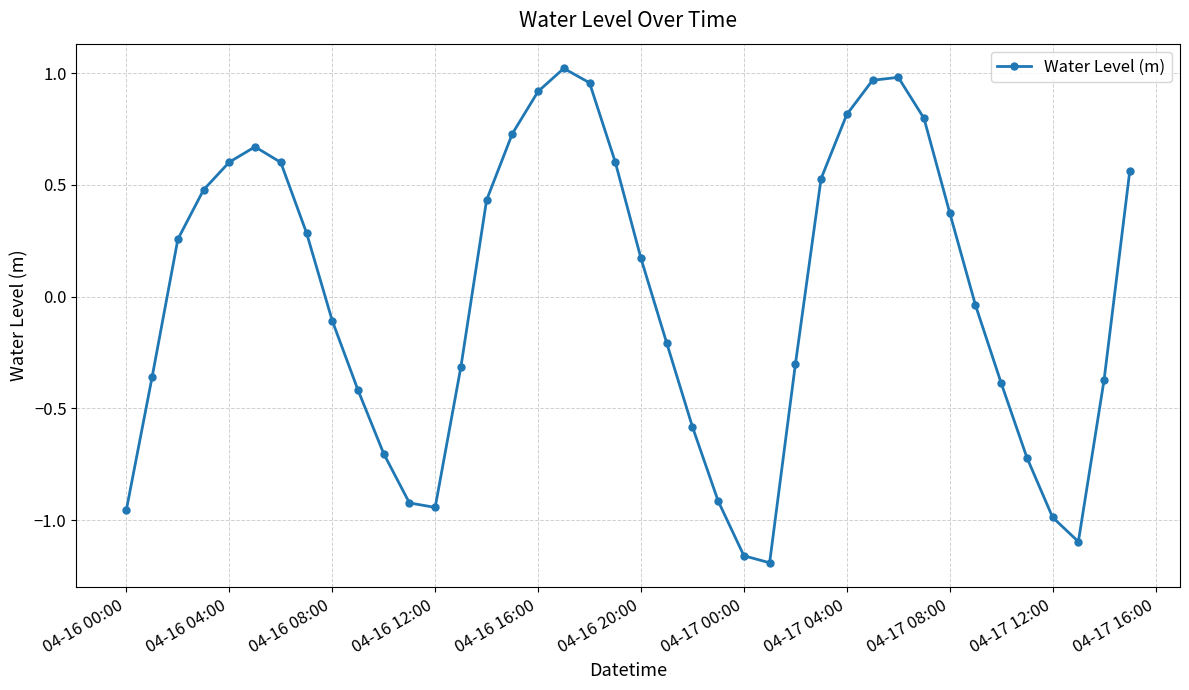

How many points are lower than both their immediate neighbors (excluding endpoints)?

3